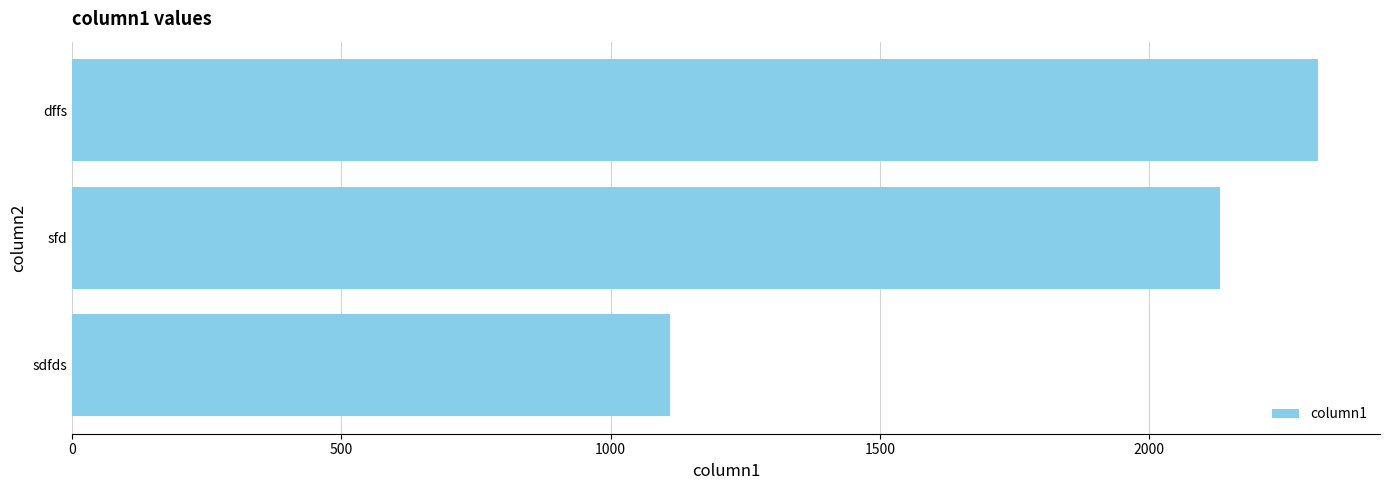

What is the greatest value displayed?

2313